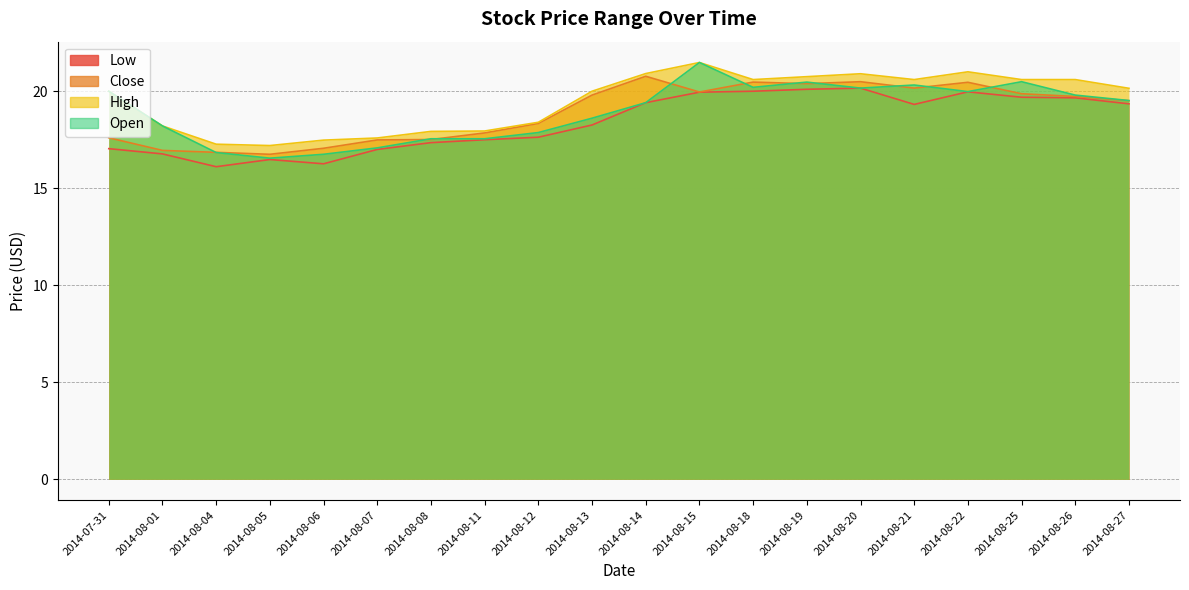

Reading left to right, list all the values displayed in this chart.

Low: 17.0	16.8	16.1	16.5	16.3	17.0	17.4	17.5	17.6	18.3	19.4	19.9	20.0	20.1	20.2	19.3	20.0	19.7	19.7	19.4
Close: 17.6	16.9	16.9	16.8	17.1	17.5	17.5	17.9	18.3	19.8	20.8	20.0	20.5	20.4	20.5	20.2	20.5	19.9	19.7	19.5
High: 20.0	18.2	17.3	17.2	17.5	17.6	17.9	17.9	18.4	20.0	20.9	21.5	20.6	20.8	20.9	20.6	21.0	20.6	20.6	20.1
Open: 20.0	18.2	16.8	16.6	16.8	17.1	17.6	17.6	17.9	18.6	19.4	21.5	20.2	20.5	20.2	20.3	20.0	20.5	19.8	19.5